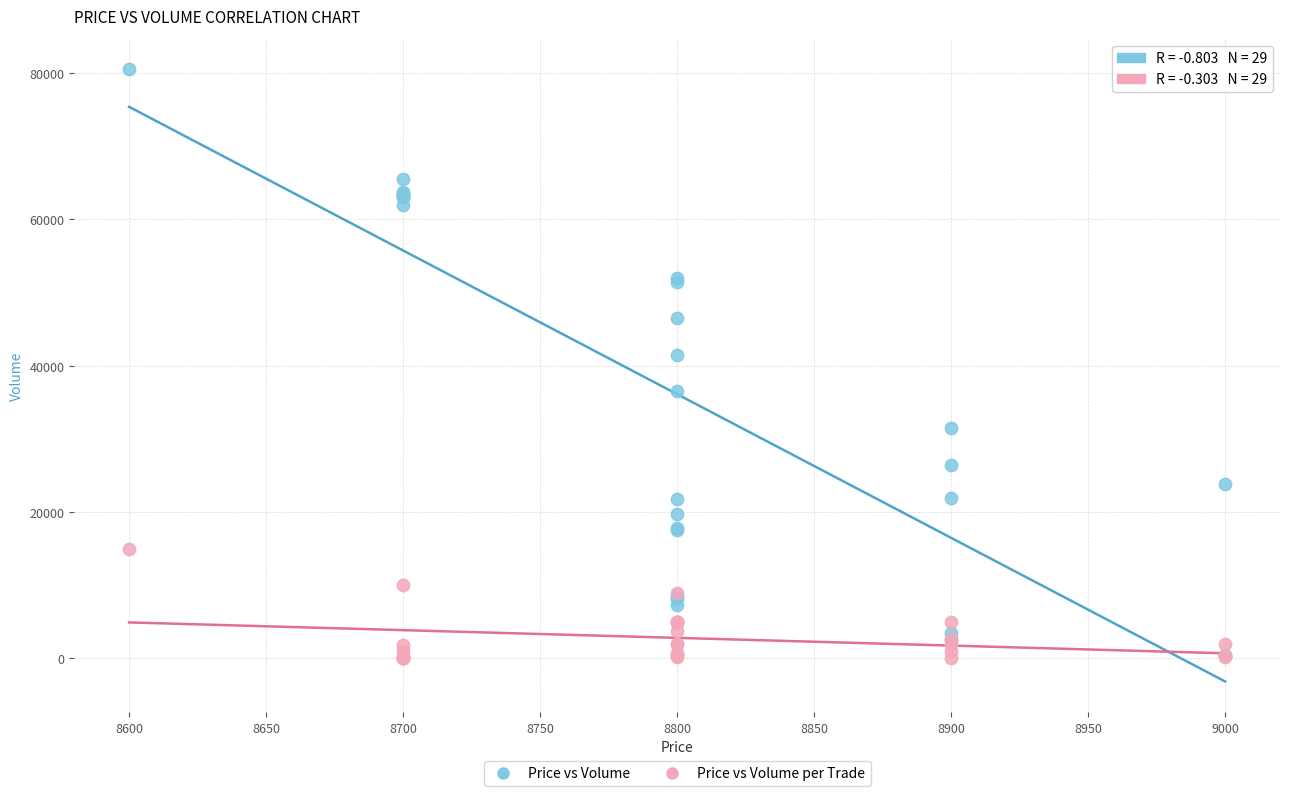

Which series contains the highest Y value?

Price vs Volume